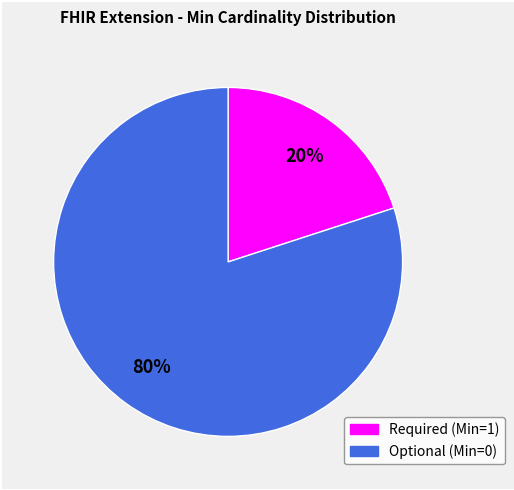

Does any single category account for the majority?

Yes